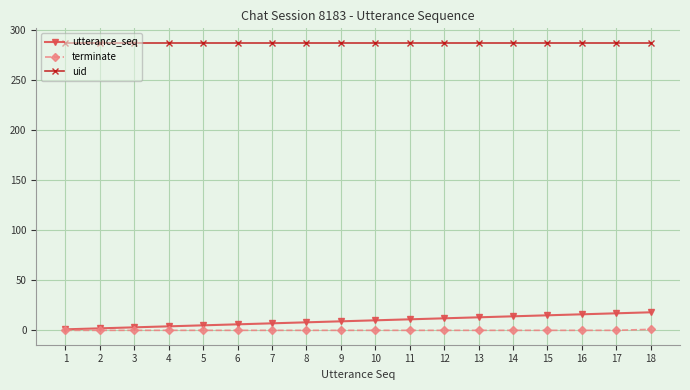

Rank the series by their maximum value, from lowest to highest.

terminate, utterance_seq, uid